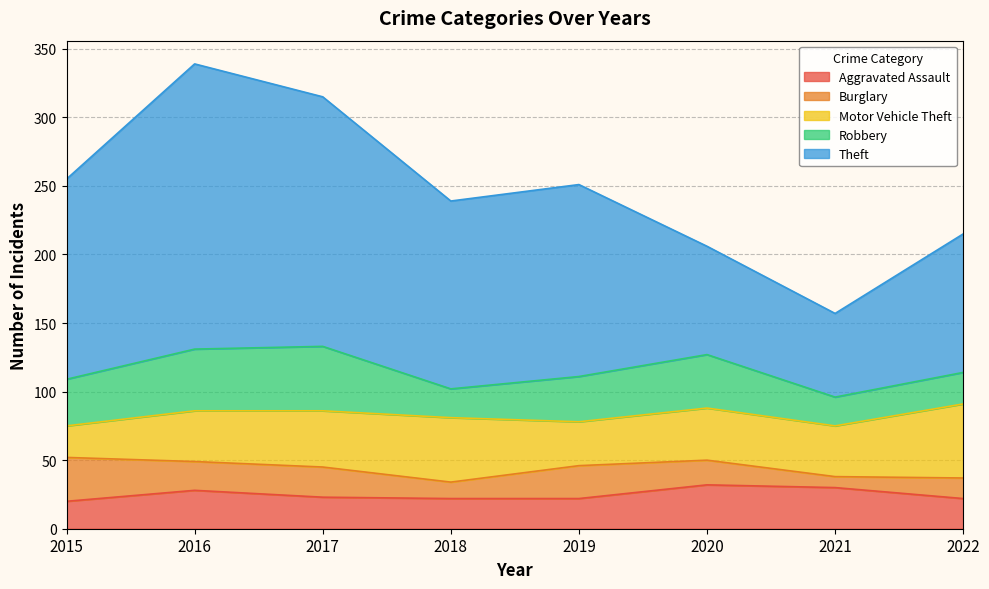

At which category does the chart reach its minimum across all series?

2021